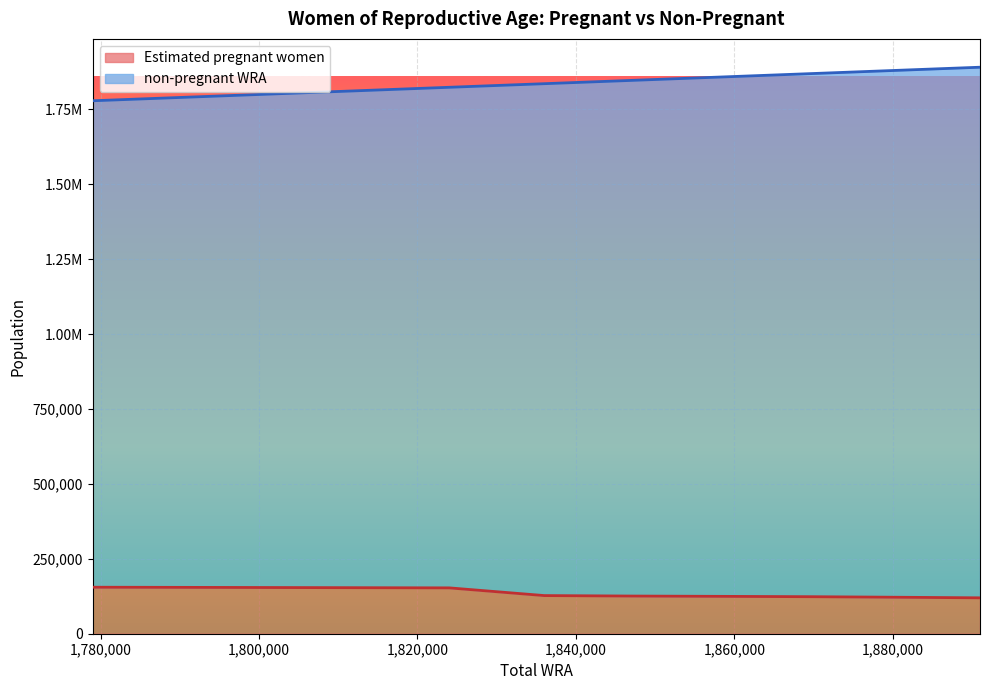

What is the sum of the Estimated pregnant women values at 1,780,000 and 1,800,000?

308382.0